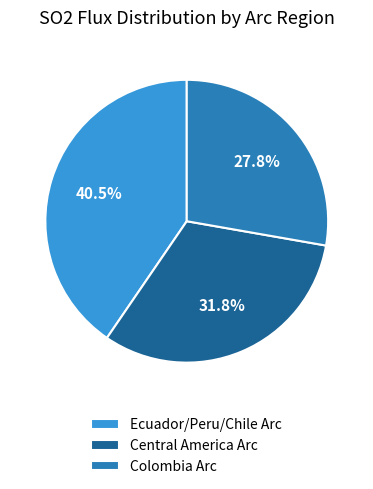

How much of the chart is everything except Central America Arc?

68.2%